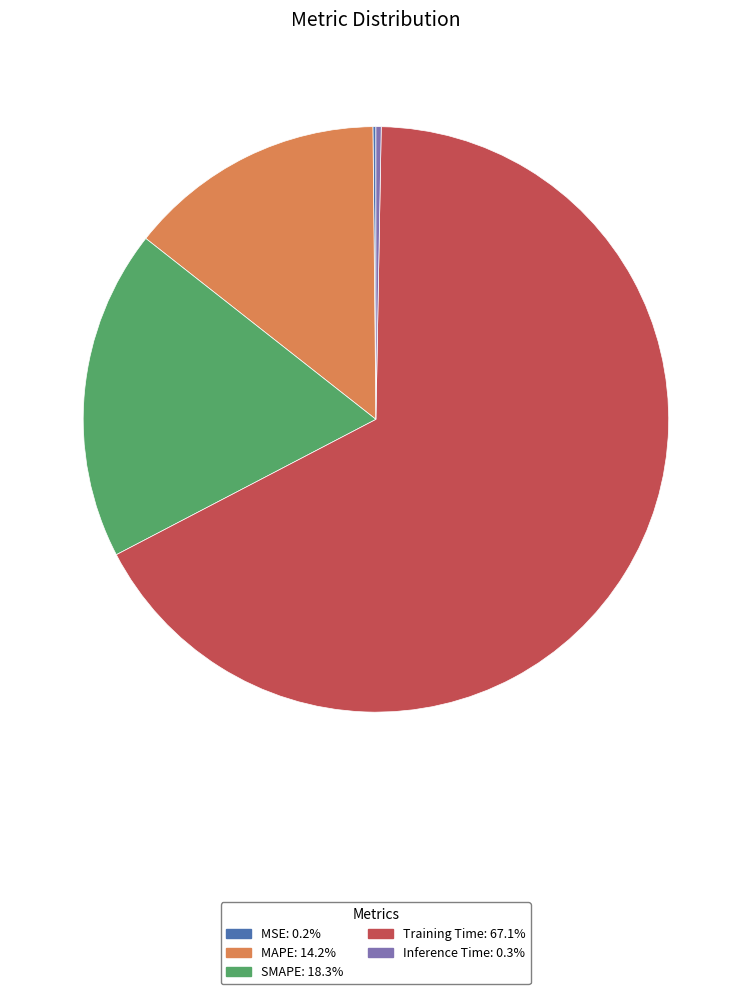

What is the largest slice in the pie chart?

Training Time